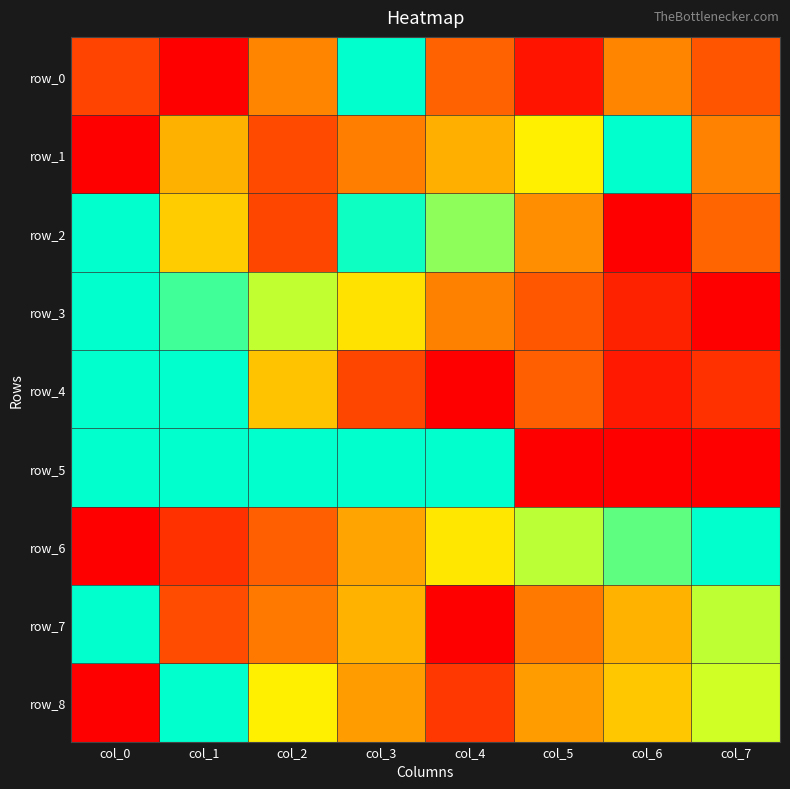

Reading left to right, what are all the values shown in this chart?

row_0: 0.2	0.0	0.4	1.0	0.3	0.1	0.4	0.3
row_1: 0.0	0.5	0.2	0.4	0.5	0.6	1.0	0.4
row_2: 1.0	0.6	0.2	1.0	0.8	0.4	0.0	0.3
row_3: 1.0	0.9	0.7	0.6	0.4	0.3	0.1	0.0
row_4: 1.0	1.0	0.5	0.2	0.0	0.3	0.1	0.2
row_5: 1.0	1.0	1.0	1.0	1.0	0.0	0.0	0.0
row_6: 0.0	0.2	0.3	0.5	0.6	0.8	0.9	1.0
row_7: 1.0	0.2	0.4	0.5	0.0	0.4	0.5	0.8
row_8: 0.0	1.0	0.6	0.5	0.2	0.5	0.5	0.7